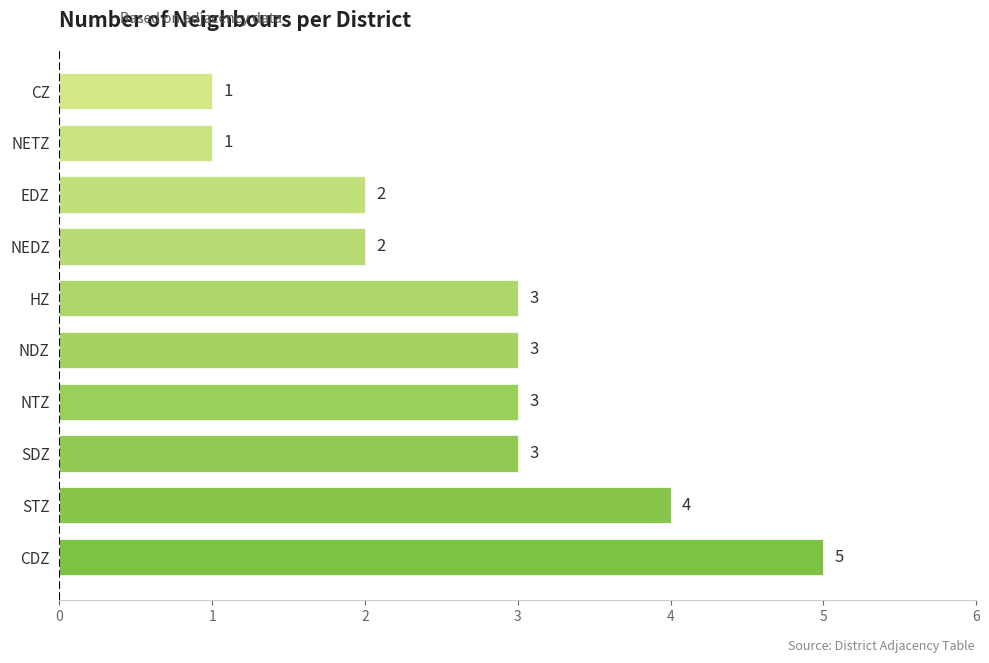

Reading top to bottom, transcribe all the data shown in this chart.

CZ=1	NETZ=1	EDZ=2	NEDZ=2	HZ=3	NDZ=3	NTZ=3	SDZ=3	STZ=4	CDZ=5